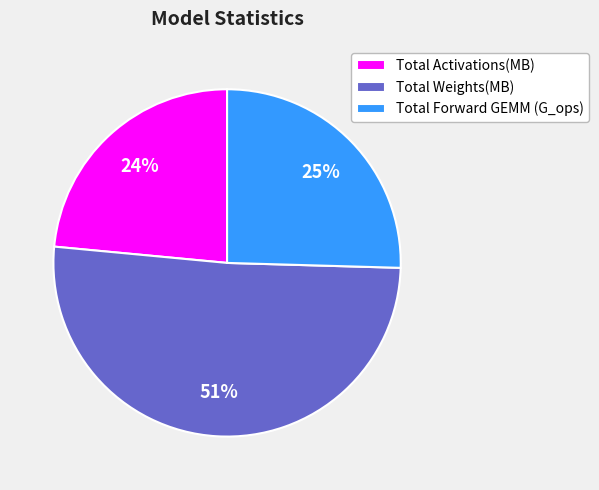

How many slices are in this pie chart?

3